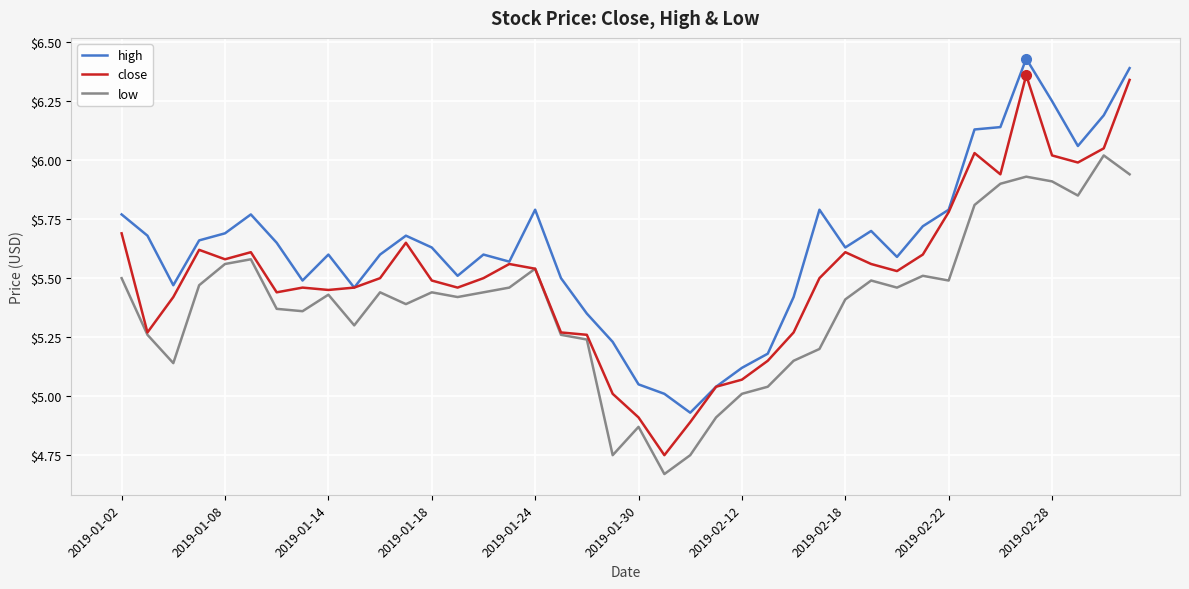

True or false: high and low intersect in this chart.

False